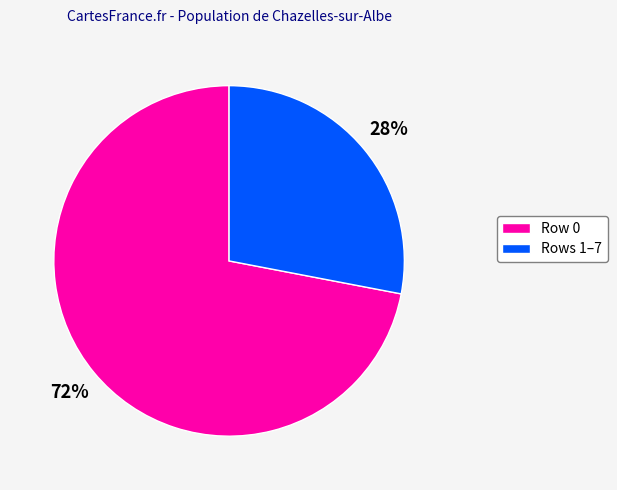

To the nearest percent, what is the average slice percentage?

50%